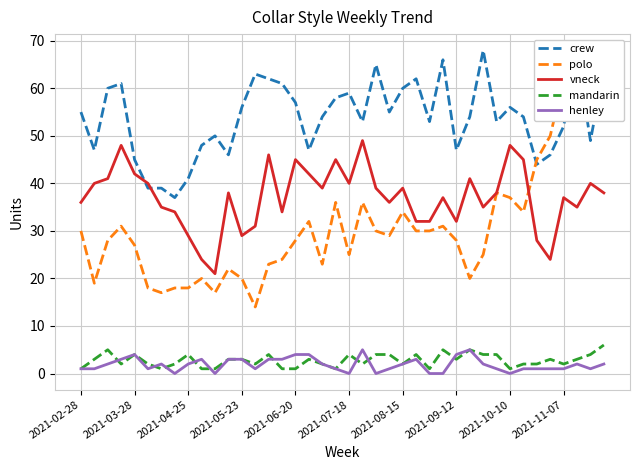

True or false: mandarin and crew cross at least once.

False